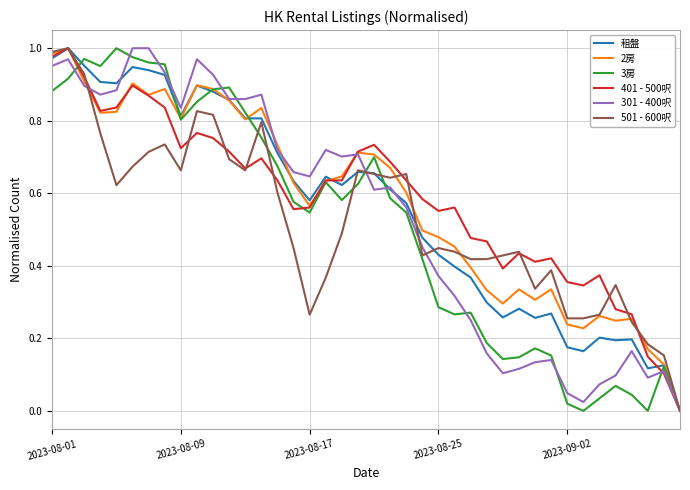

What are all the series names shown in the legend?

租盤, 2房, 3房, 401 - 500呎, 301 - 400呎, 501 - 600呎